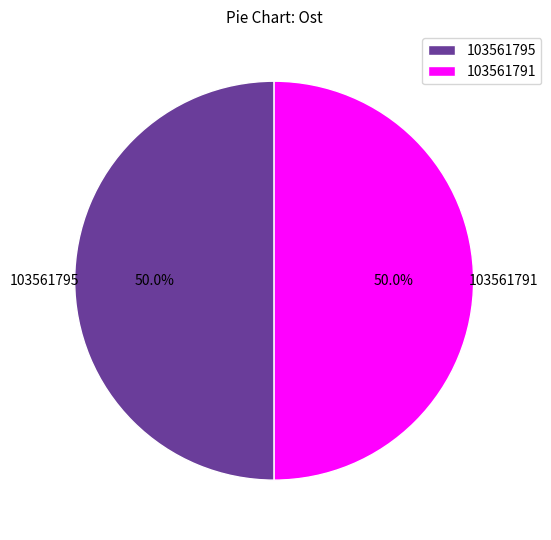

True or false: 103561791 accounts for 50% of the total.

True